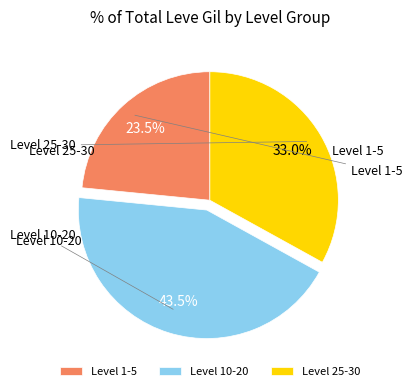

Which has a higher value, Level 25-30 or Level 10-20?

Level 10-20